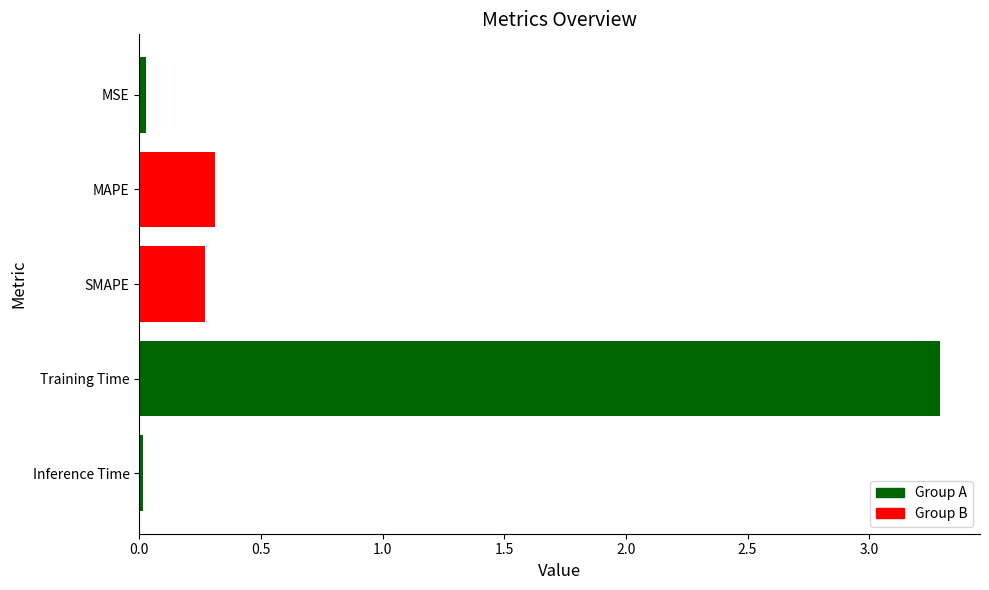

What is the maximum value shown in the chart?

3.3